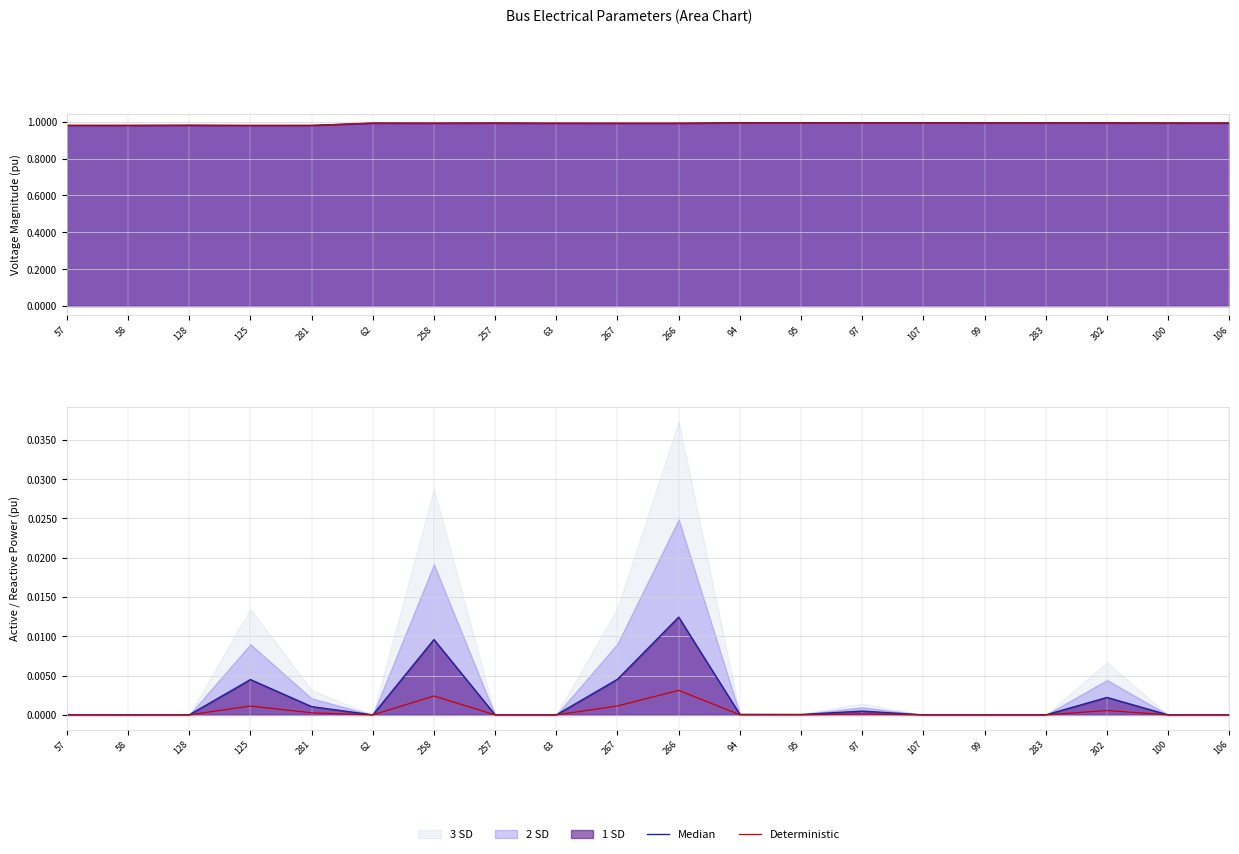

True or false: Median and Deterministic cross at least once.

False